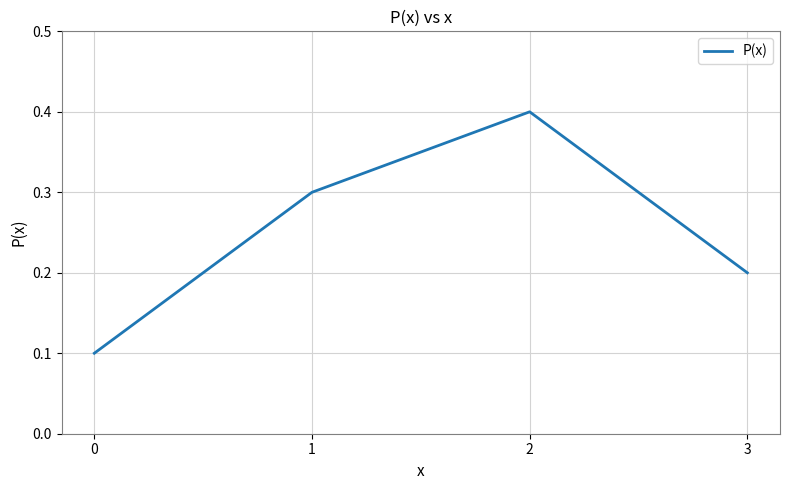

The value at 1 is 0.3. True or false?

True